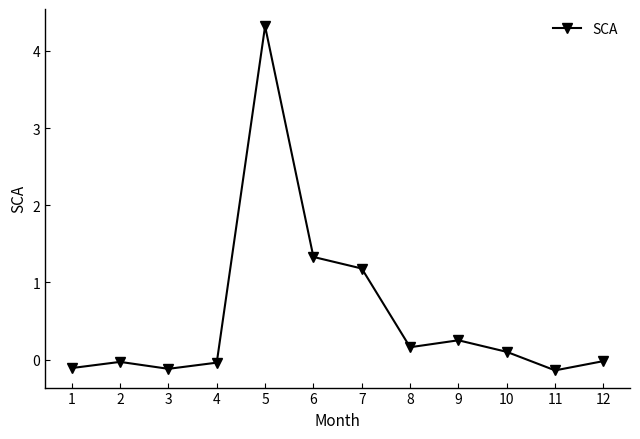

Which label corresponds to the largest value in the chart?

5